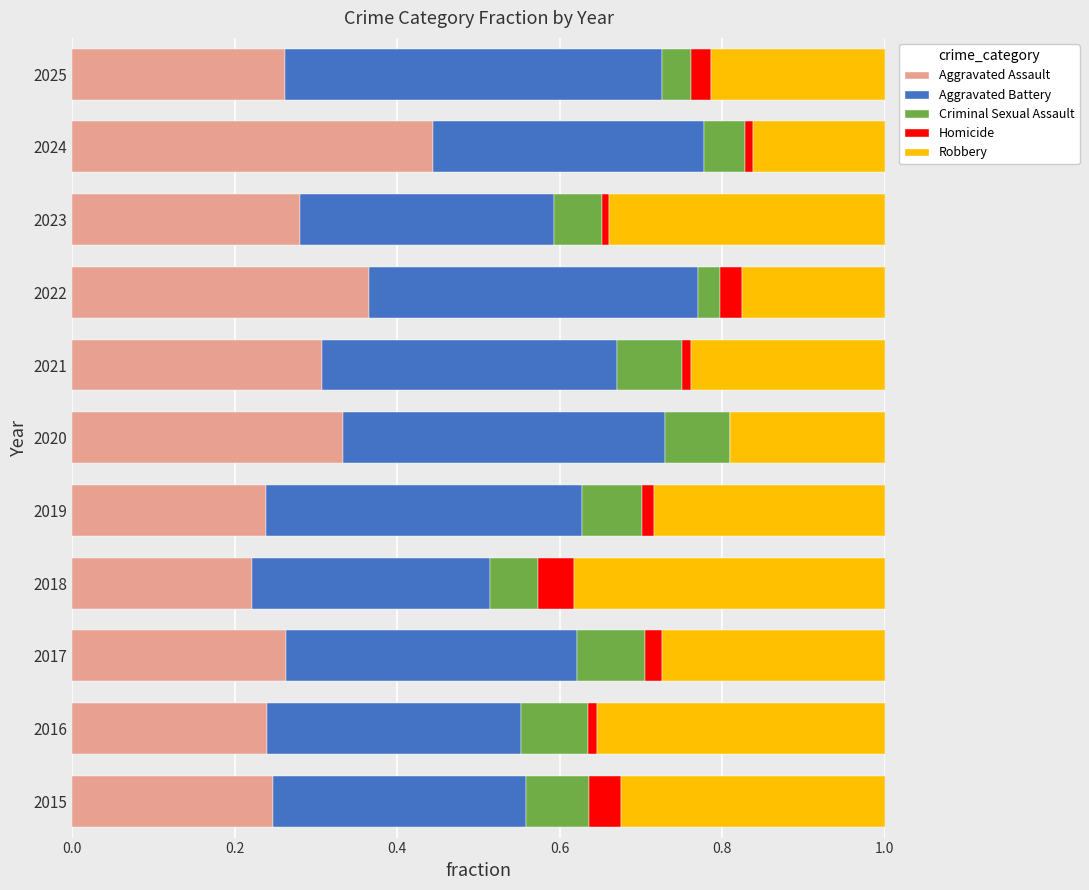

What are all the series names shown in the legend?

Aggravated Assault, Aggravated Battery, Criminal Sexual Assault, Homicide, Robbery